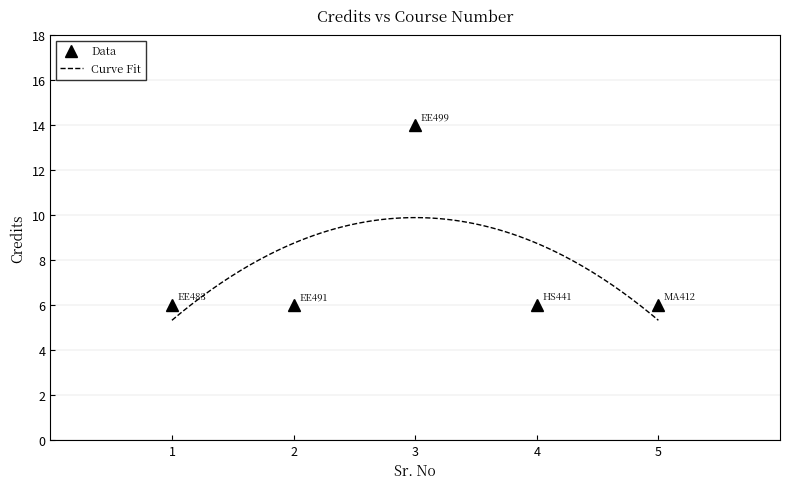

Reading right to left, list all the values displayed in this chart.

6	6	14	6	6